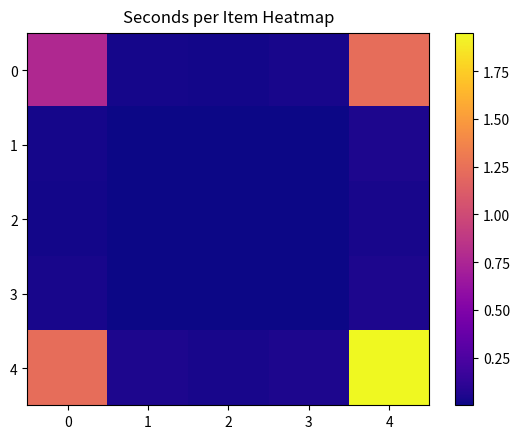

Reading left to right, list all the values displayed in this chart.

0: 0=0.8	1=0.0	2=0.0	3=0.0	4=1.2
1: 0=0.0	1=0.0	2=0.0	3=0.0	4=0.0
2: 0=0.0	1=0.0	2=0.0	3=0.0	4=0.0
3: 0=0.0	1=0.0	2=0.0	3=0.0	4=0.1
4: 0=1.2	1=0.0	2=0.0	3=0.1	4=1.9